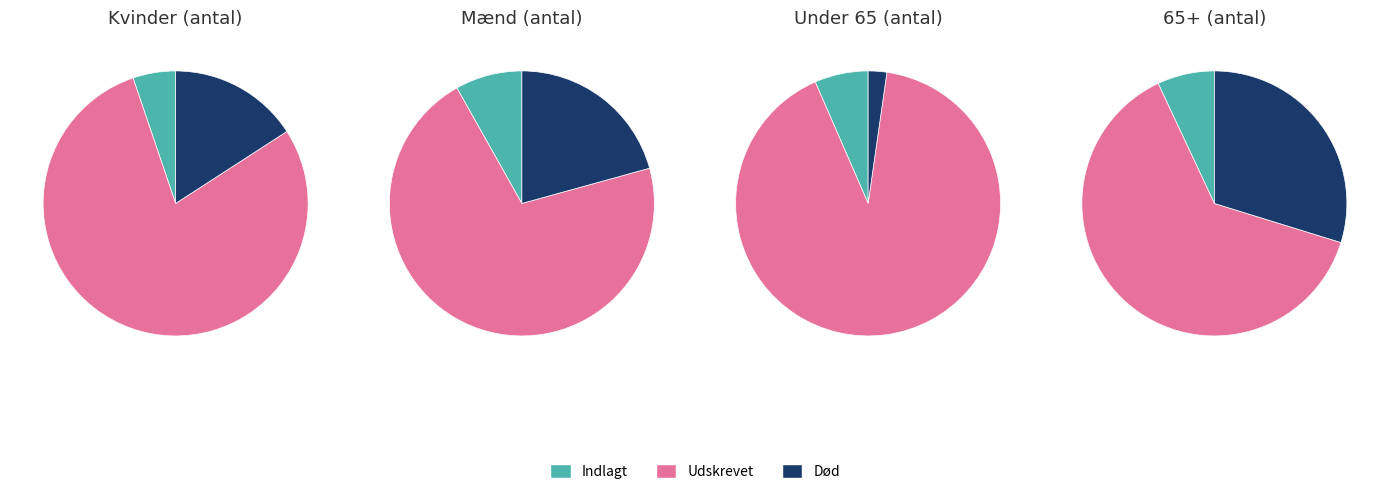

The Død slice represents 16% of the pie. True or false?

True